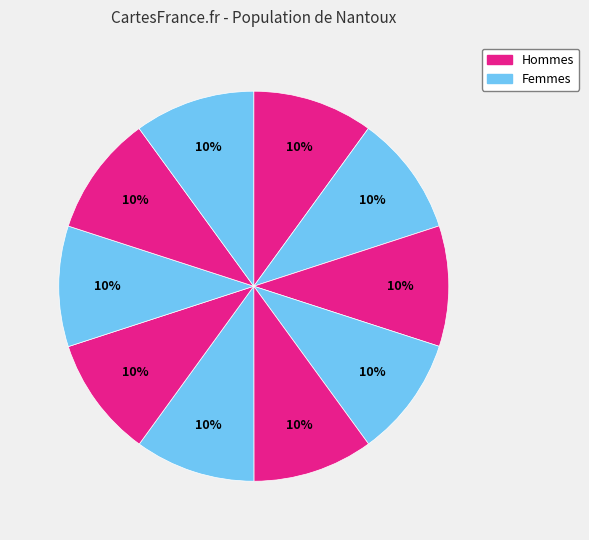

Count the number of slices in the pie.

10